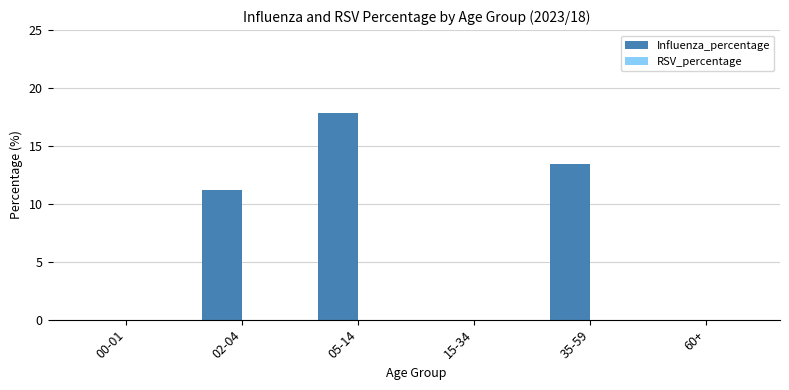

Count the number of categories in the chart.

6